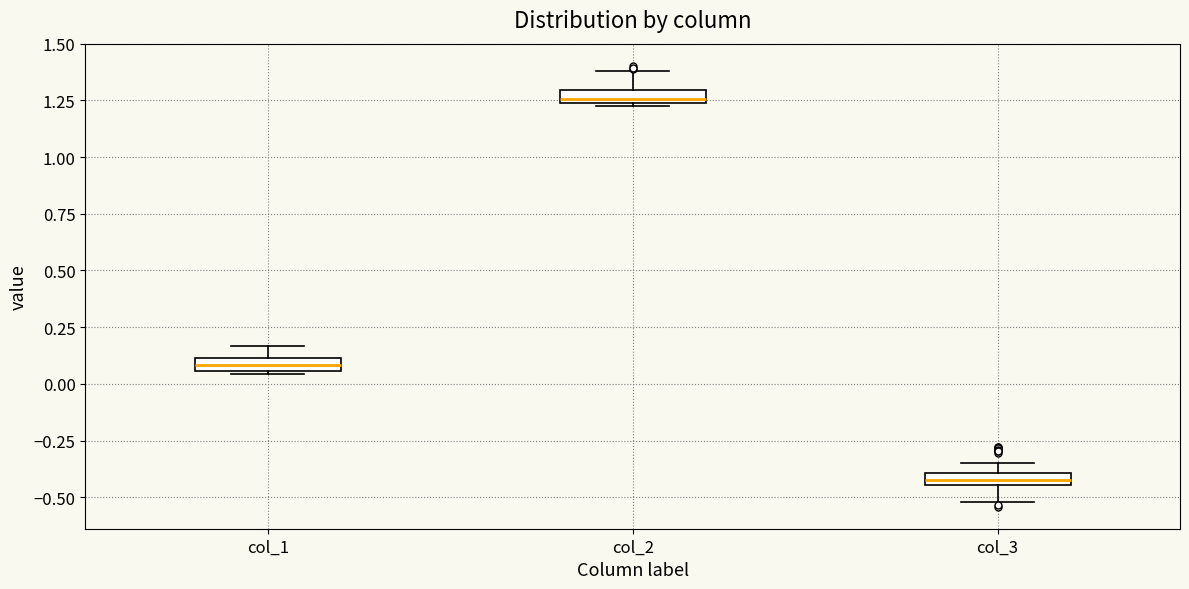

Which box has the lowest median line?

col_3